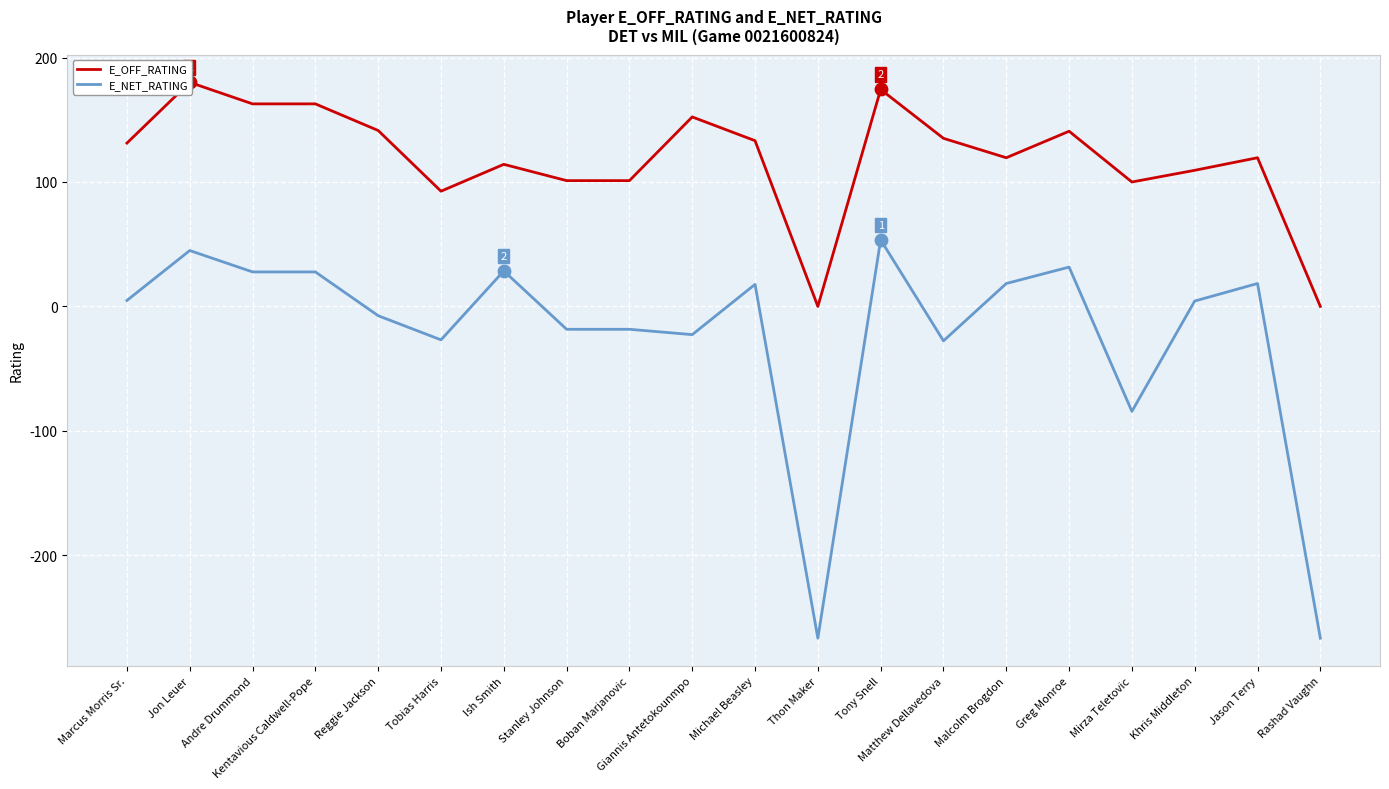

Is the value of E_OFF_RATING at Boban Marjanovic greater than the value of E_NET_RATING at Malcolm Brogdon?

Yes